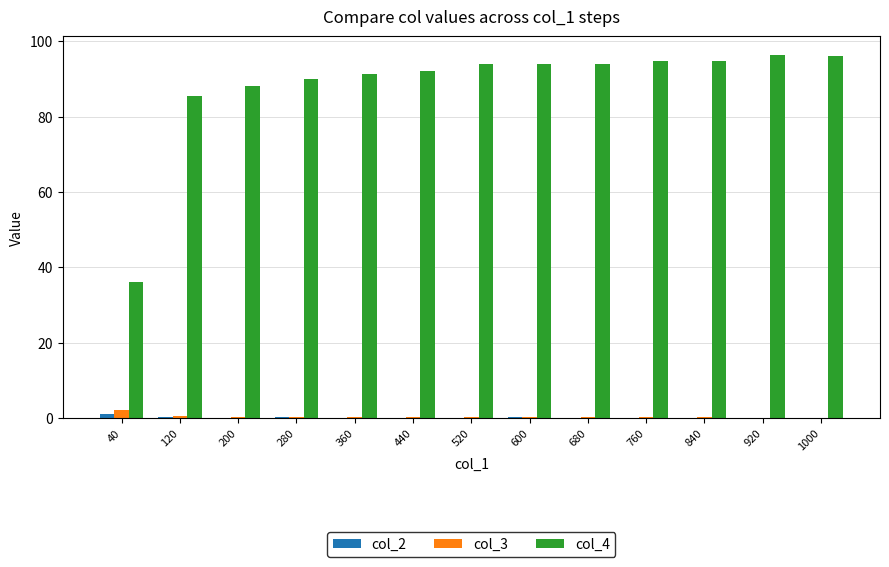

Read the col_2 value at 200.

0.1